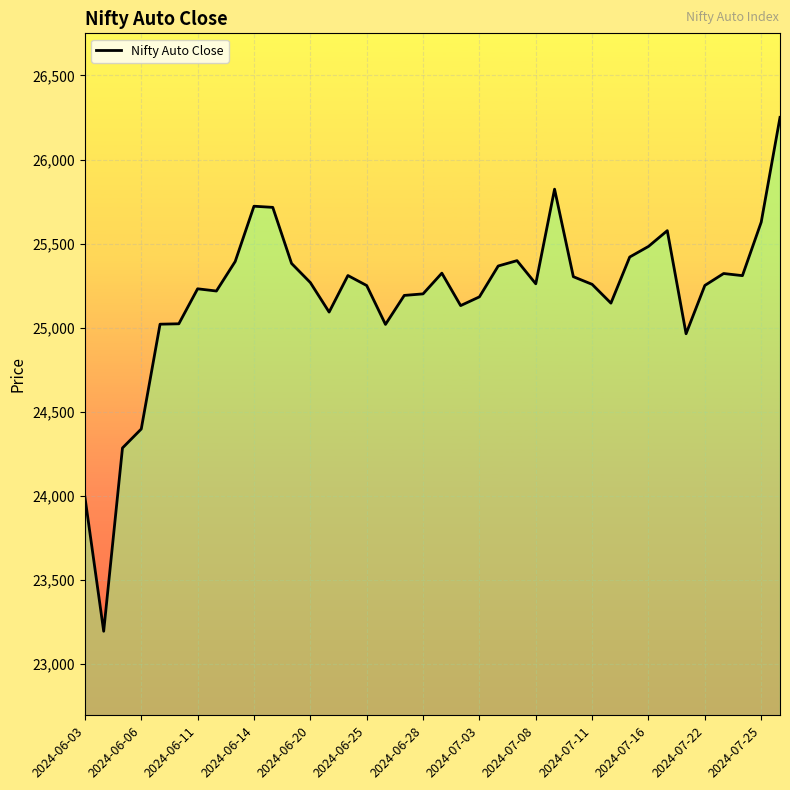

What is the smallest value displayed?

23193.3